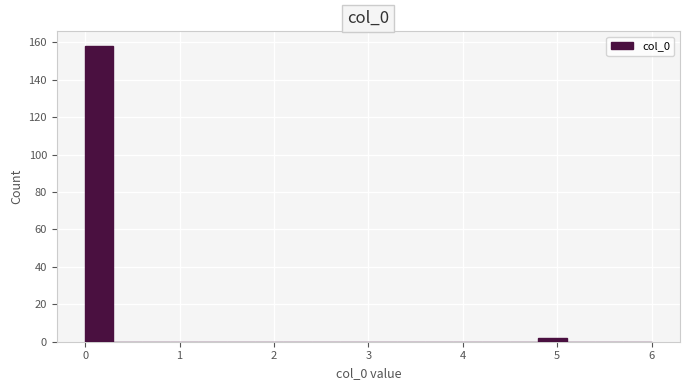

Around what value on the x-axis is the tallest bar? Give the approximate position of its centre, as read against the axis.

0.2